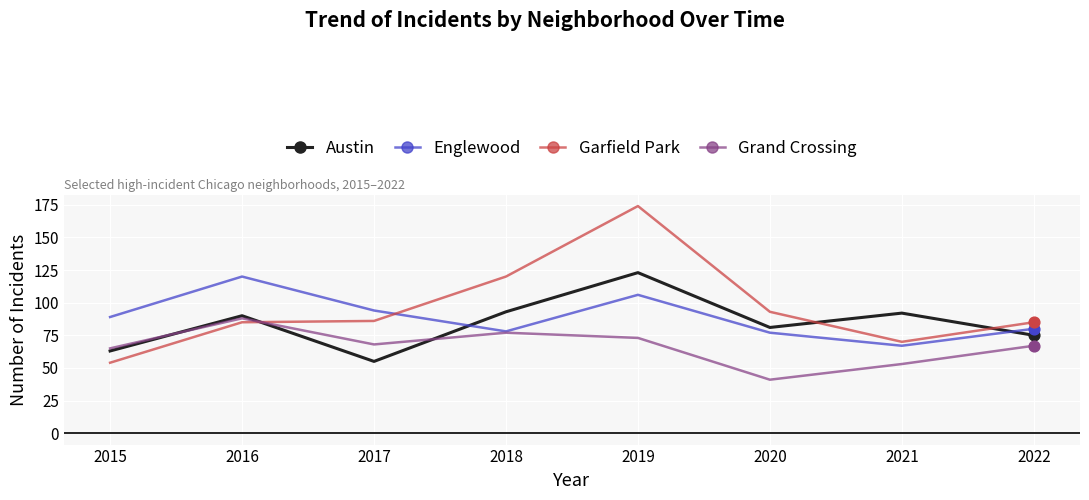

Which series has the largest total across all categories?

Garfield Park